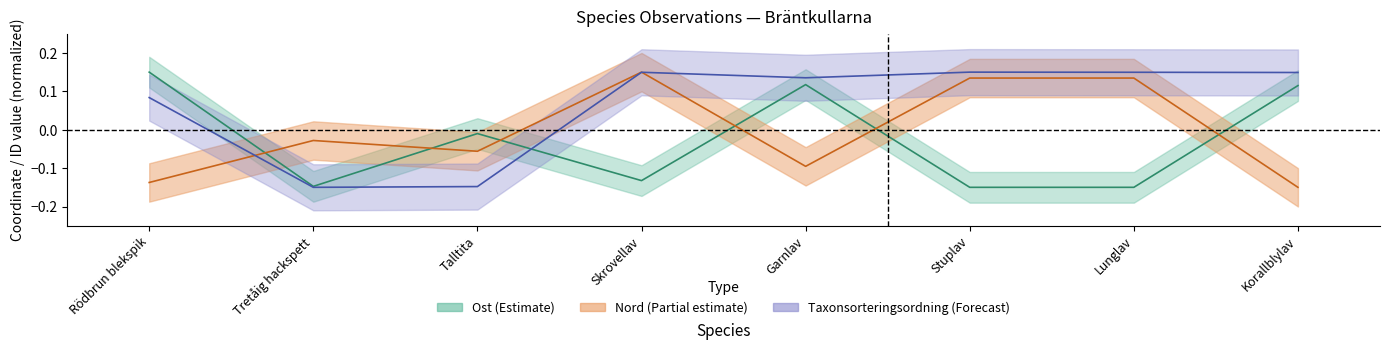

What is the minimum value for Taxonsorteringsordning?

-0.1